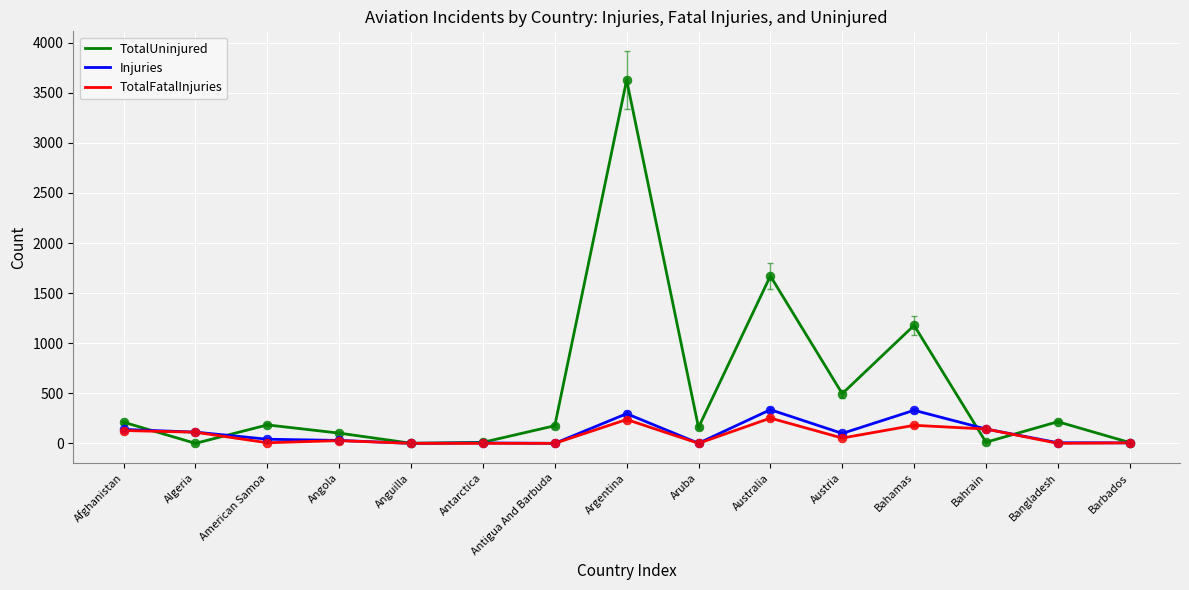

What are all the series names shown in the legend?

TotalUninjured, Injuries, TotalFatalInjuries